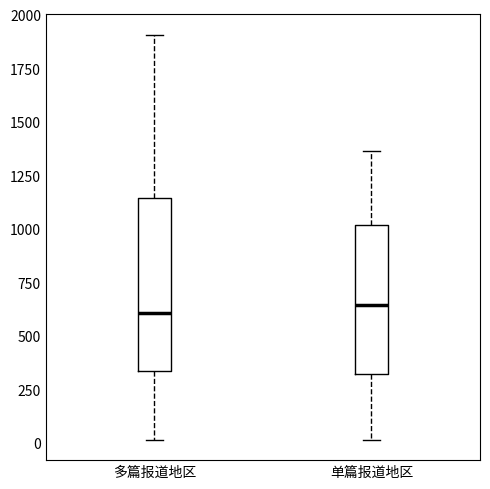

Reading left to right, transcribe this box plot: for each box, give where its median line is, the range the box spans, and where its two whiskers end, as read against the y-axis. The values are not printed on the chart, so give them approximately, as read against the axis.

多篇报道地区: median 600, box 350 to 1150, whiskers 0 to 1900
单篇报道地区: median 650, box 300 to 1000, whiskers 0 to 1350